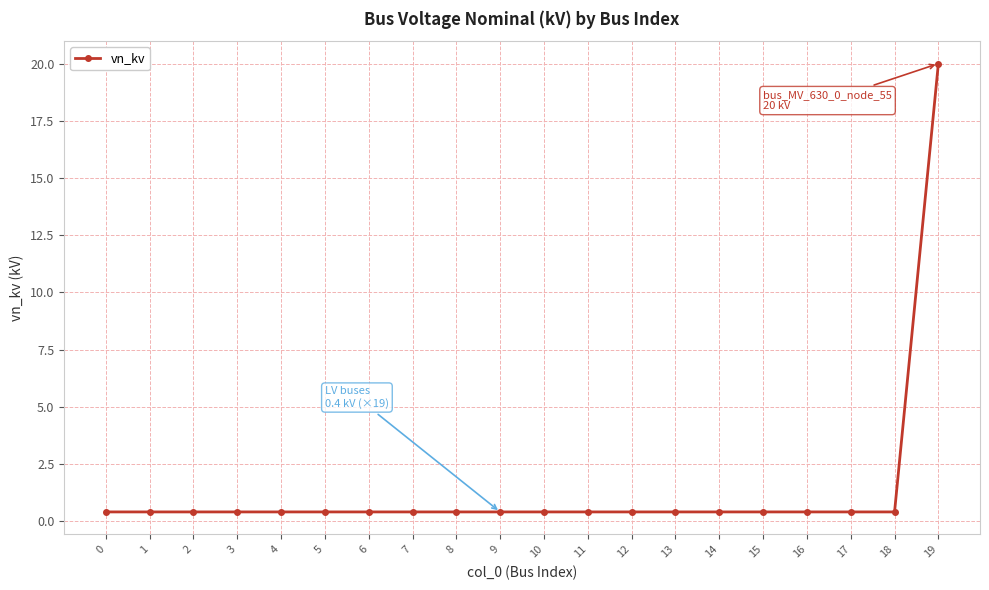

At which category does the chart reach its peak across all series?

19